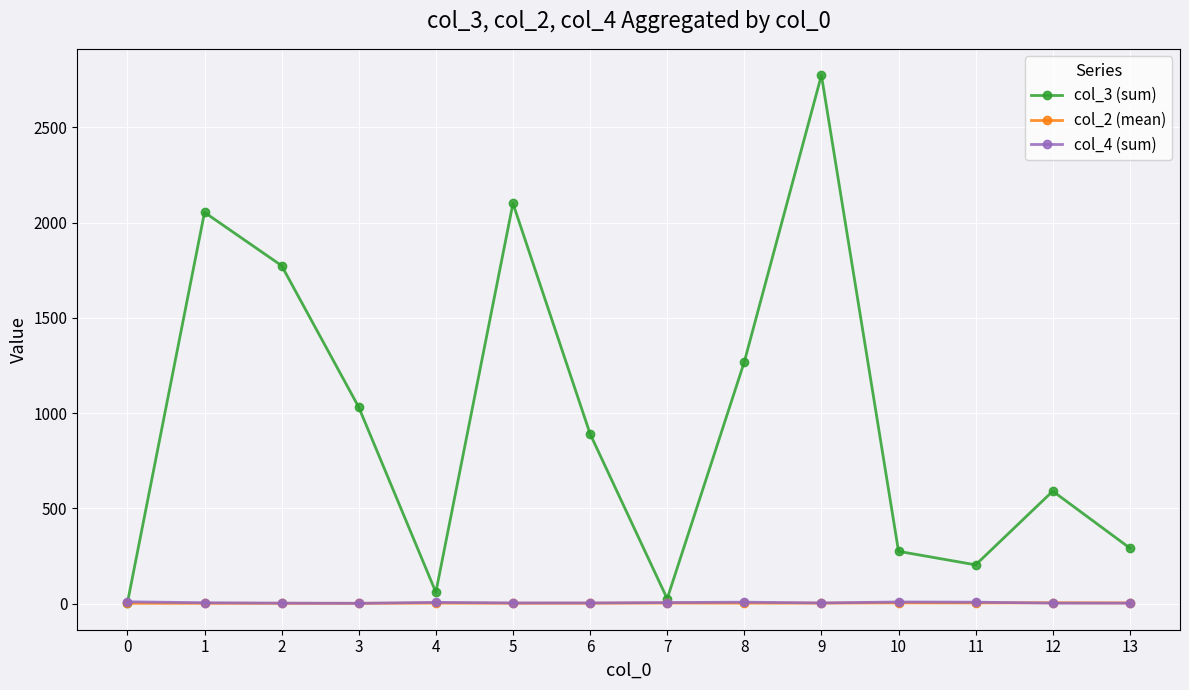

What are all the series names shown in the legend?

col_3 (sum), col_2 (mean), col_4 (sum)